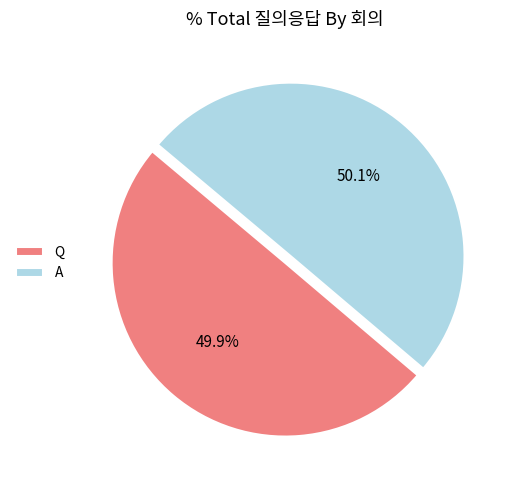

Approximately how many times larger is the value at A compared to Q?

1.0